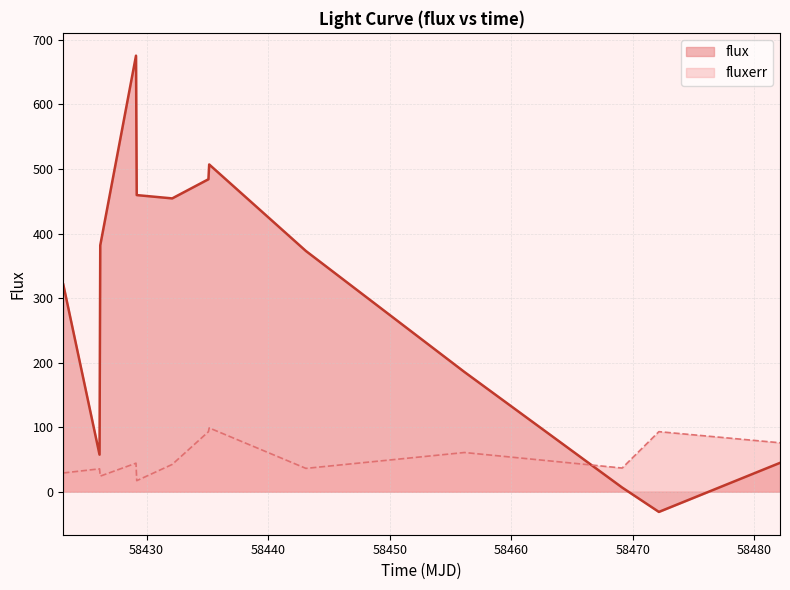

What are all the series names shown in the legend?

flux, fluxerr